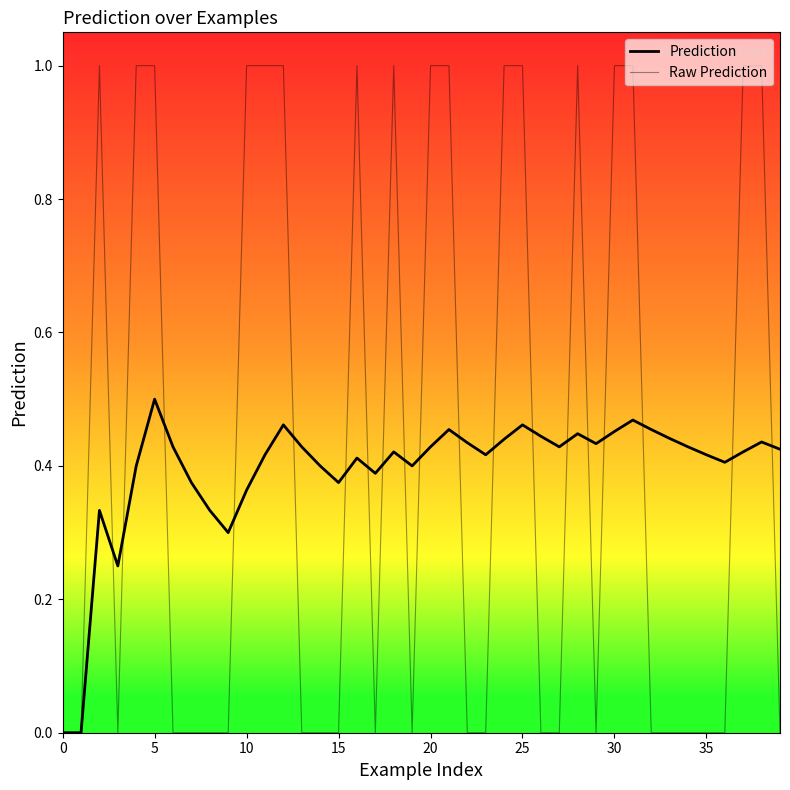

How many lines are shown in the chart?

2